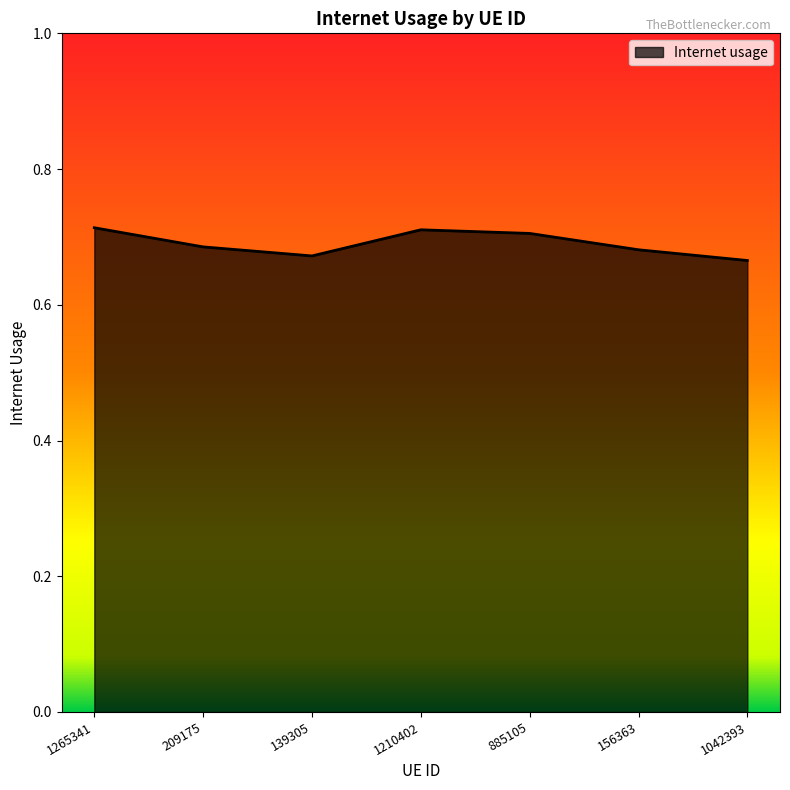

True or false: the data has more than 2 interior local peaks.

False